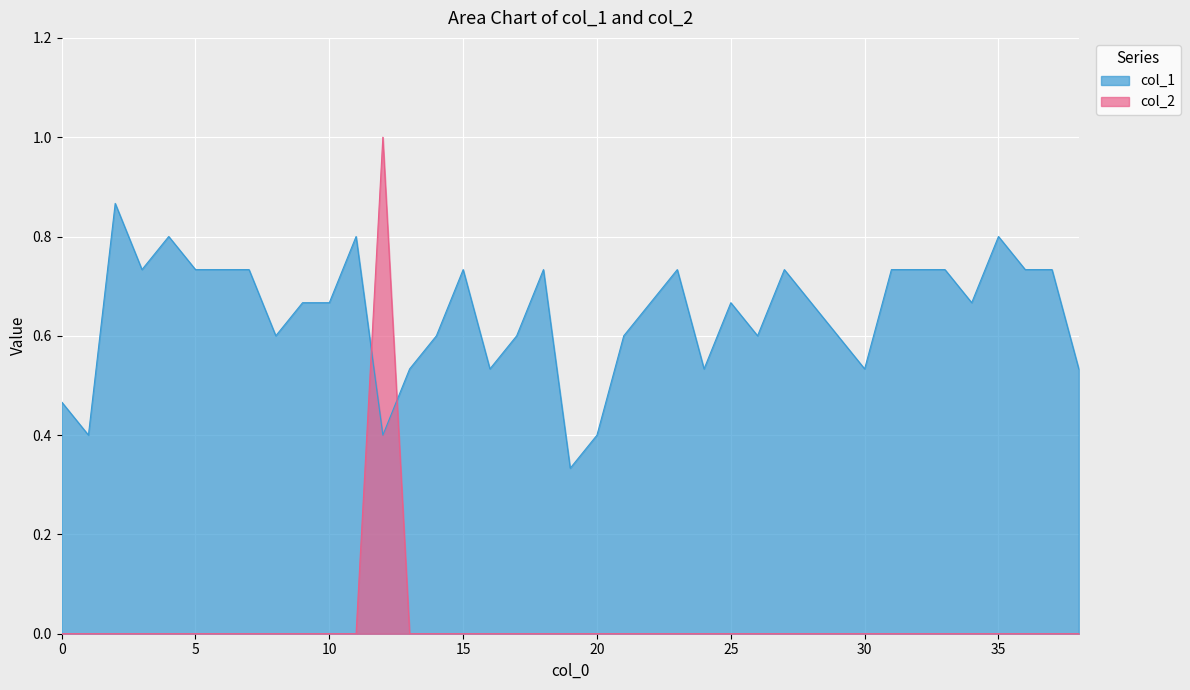

True or false: col_2 has a value of 0.0 at 33.

True